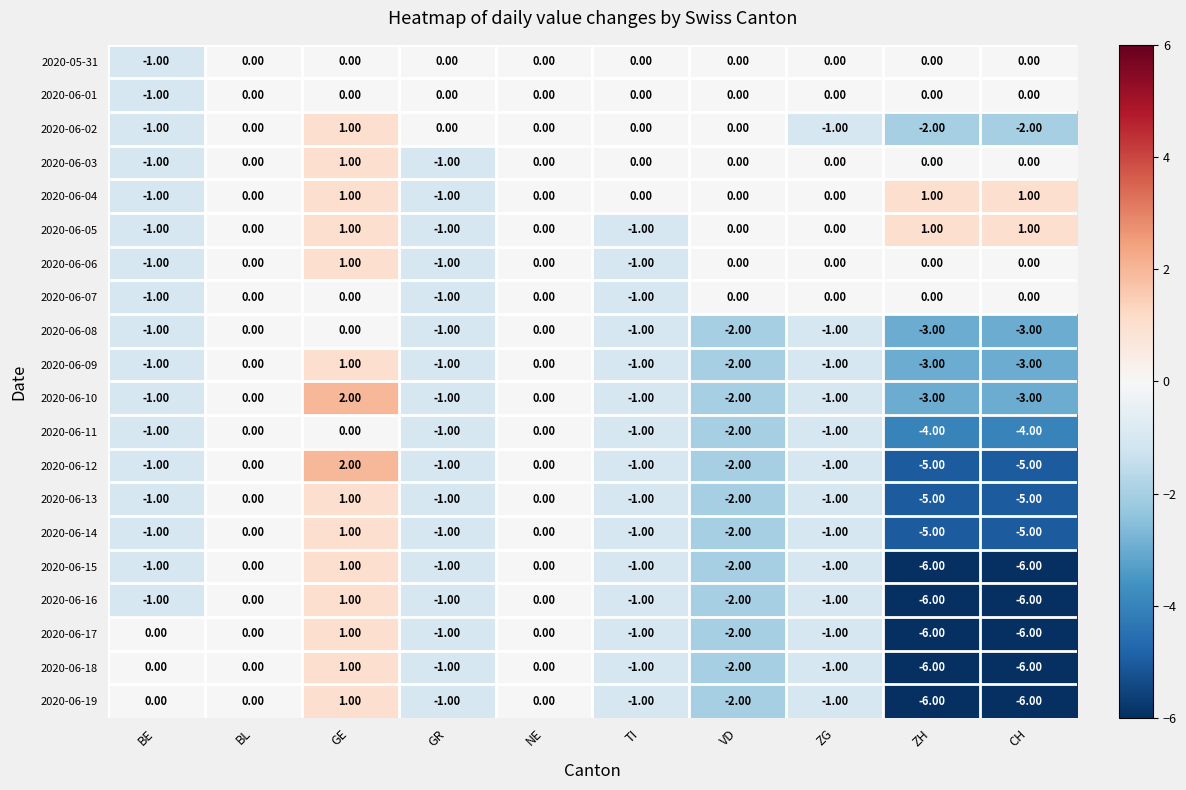

Where does the 2020-06-19 series first go above -1?

BE